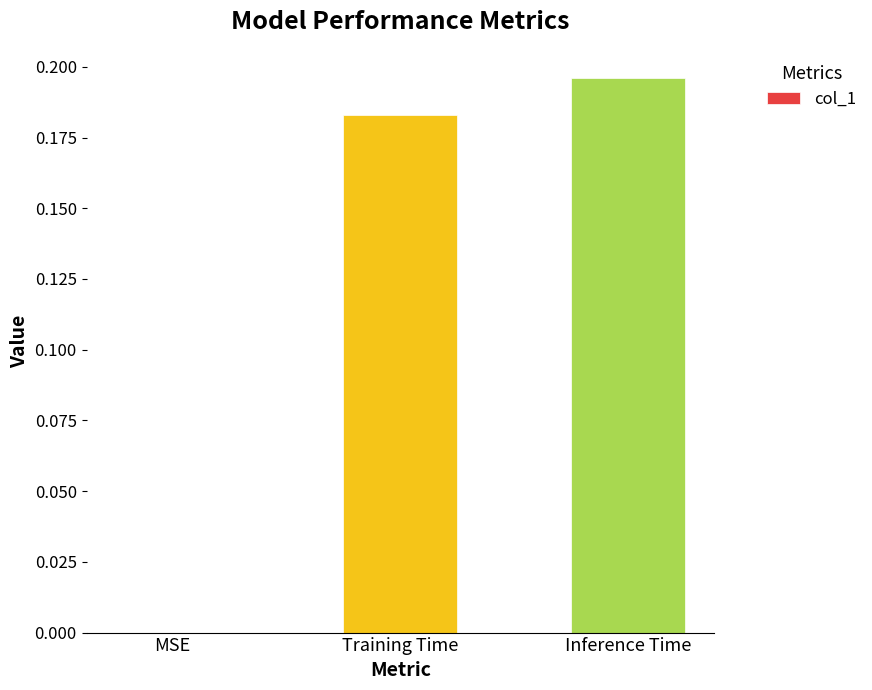

What is the sum of all values?

0.4